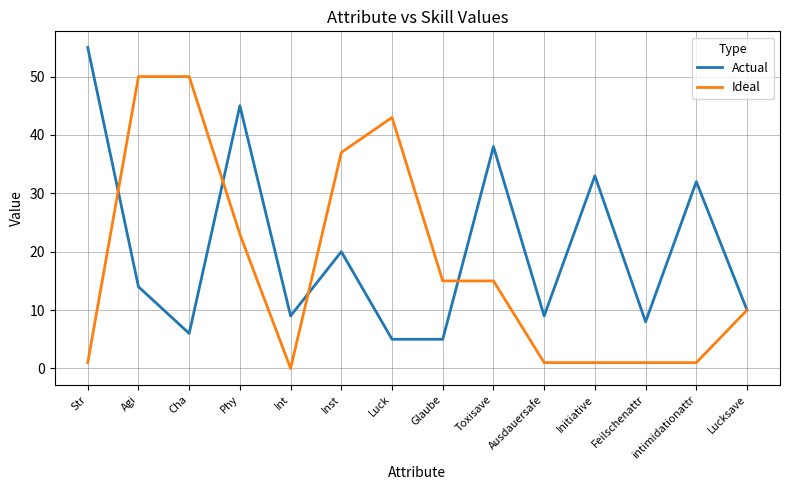

At Luck, list the series in order from smallest to largest.

Actual, Ideal